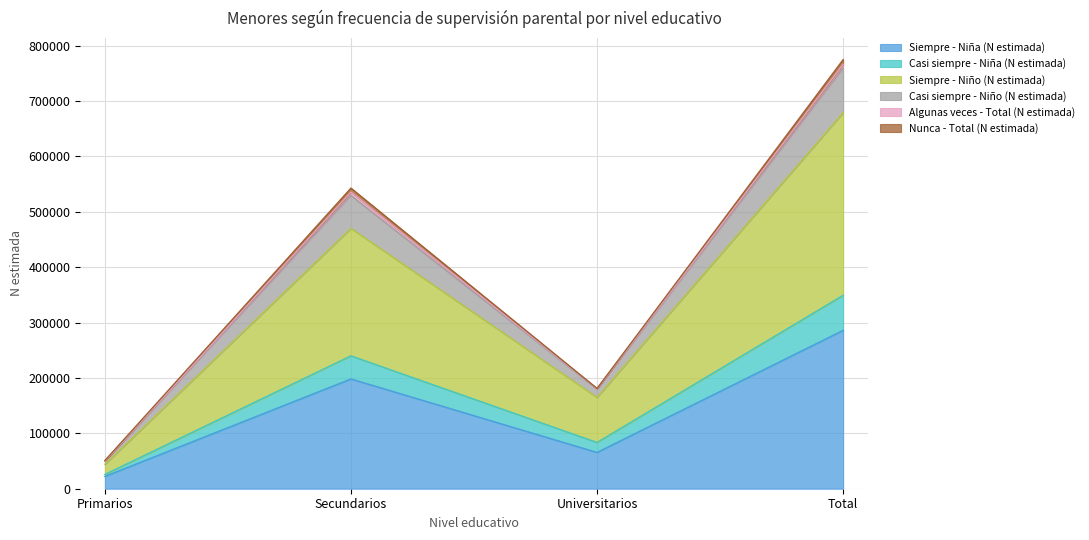

Which category has the lowest value in the Casi siempre - Niño (N estimada) series?

Primarios